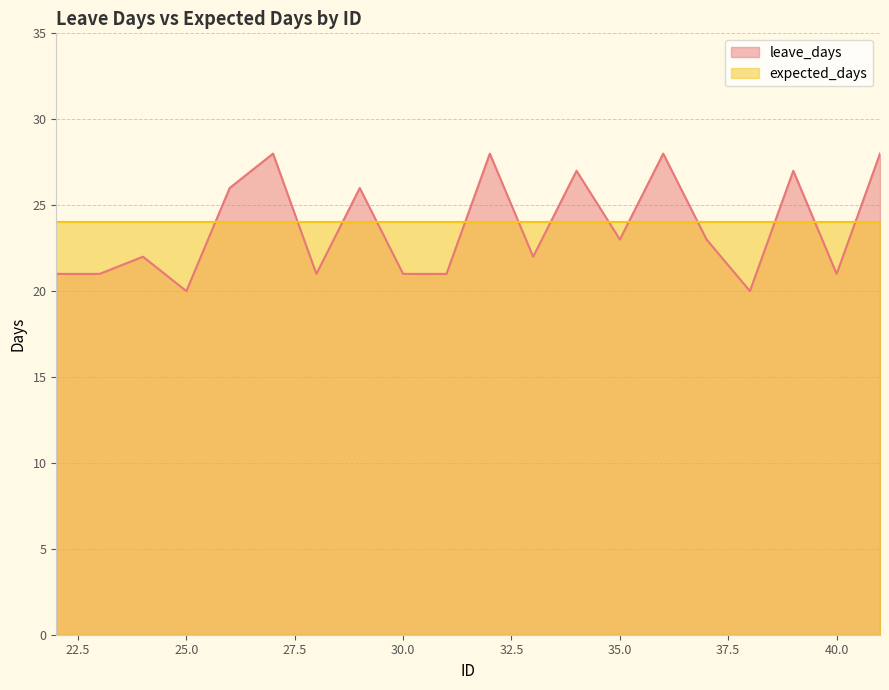

Where is the first local maximum?

24